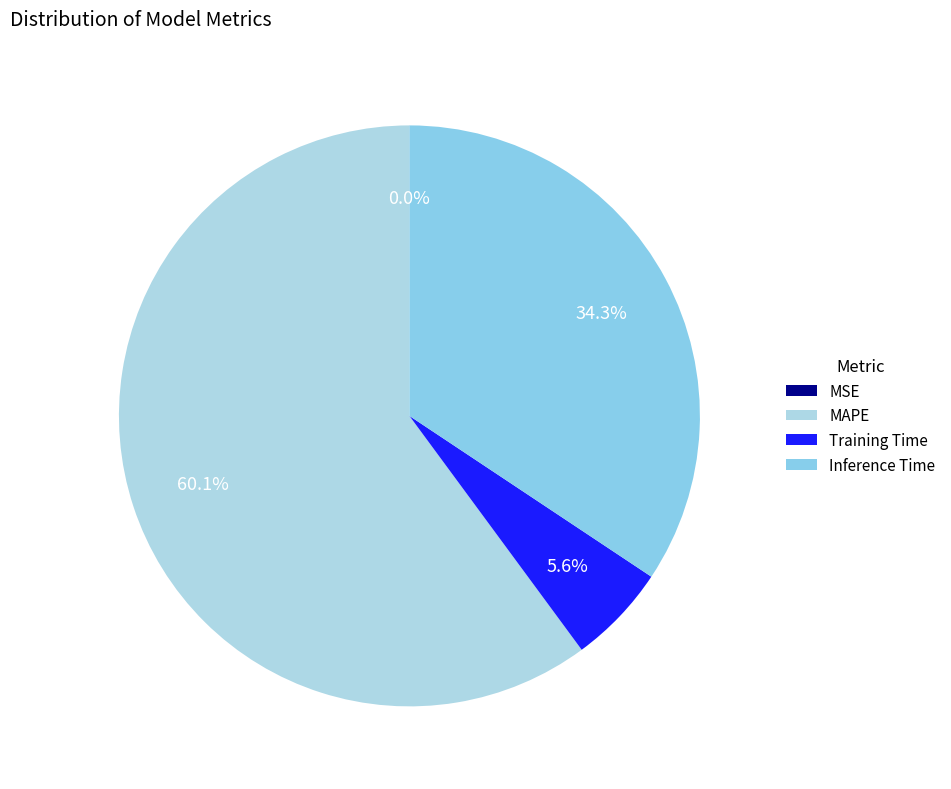

Does any single category account for the majority?

Yes